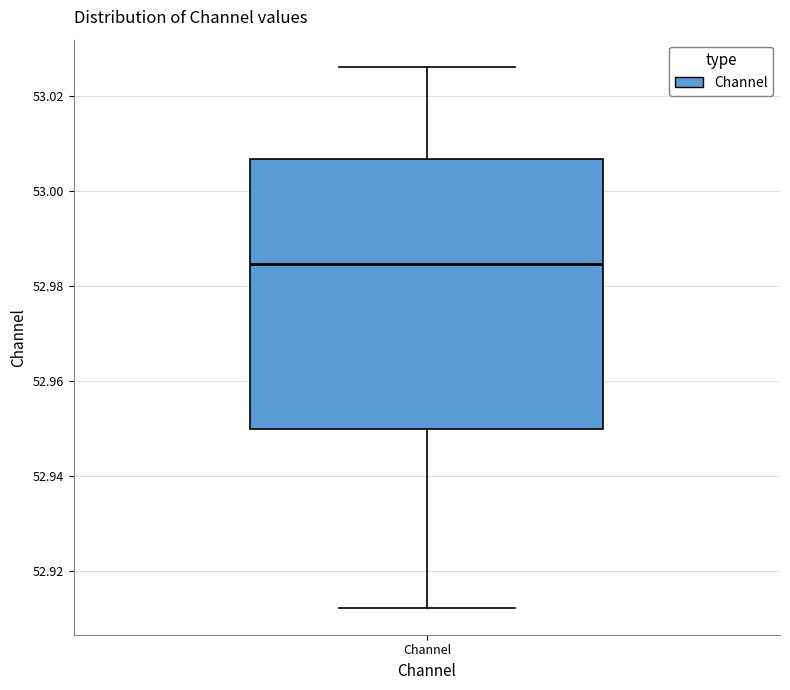

Read this box plot against the y-axis: the position of the median line, the range covered by the box, and the ends of both whiskers. The values are not printed on the chart, so give them approximately, as read against the axis.

median 52.984, box 52.950 to 53.006, whiskers 52.912 to 53.026